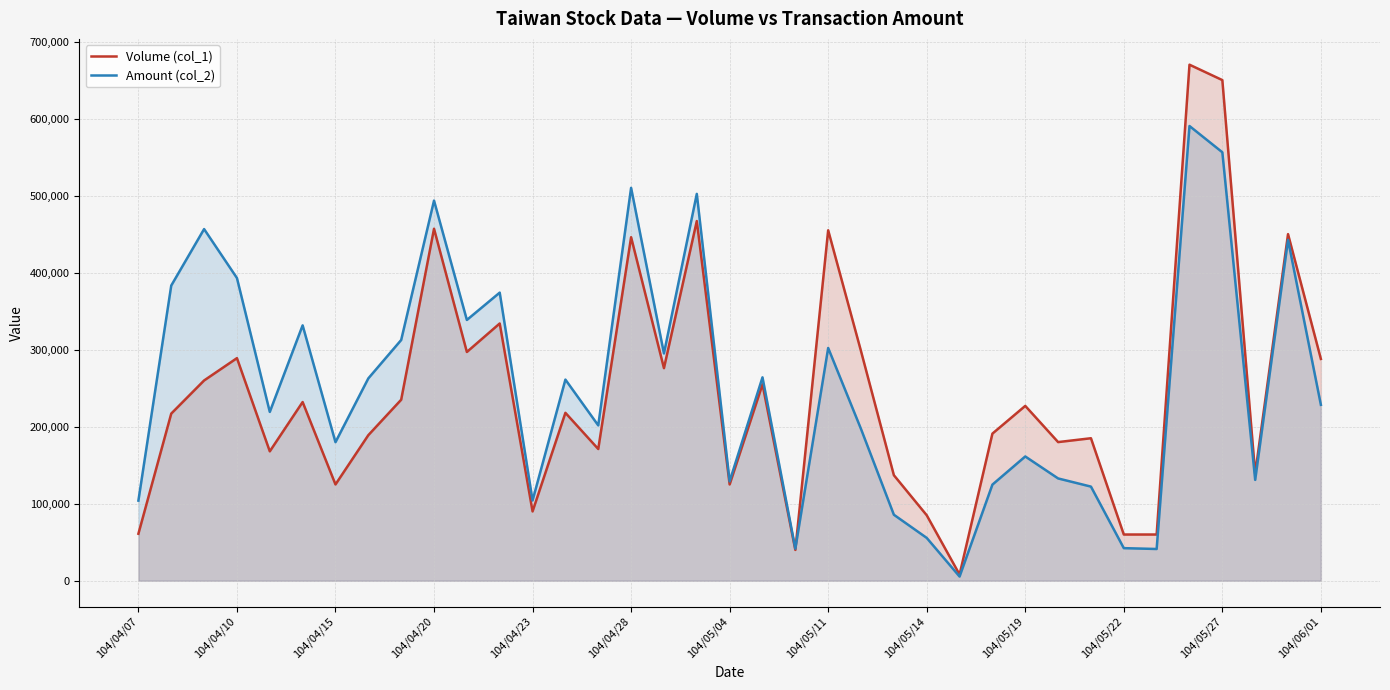

How many interior local peaks does the Amount (col_2) series have?

12